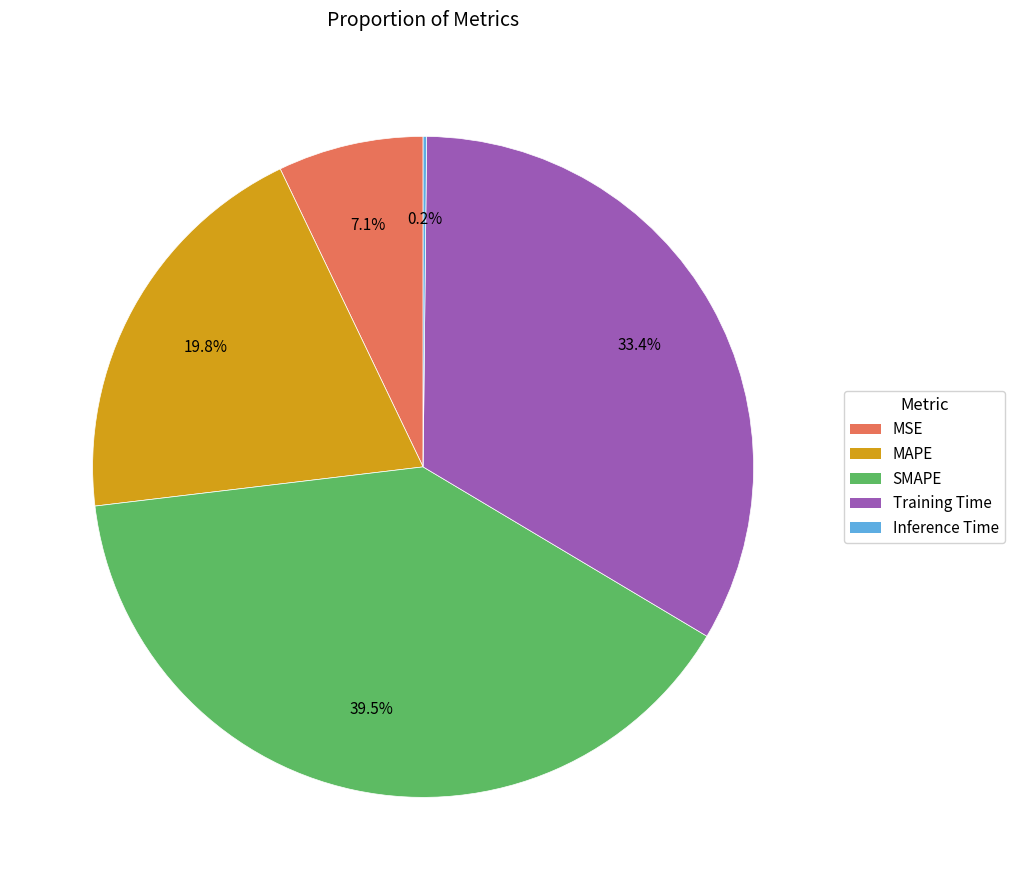

The MSE slice represents 7% of the pie. True or false?

True